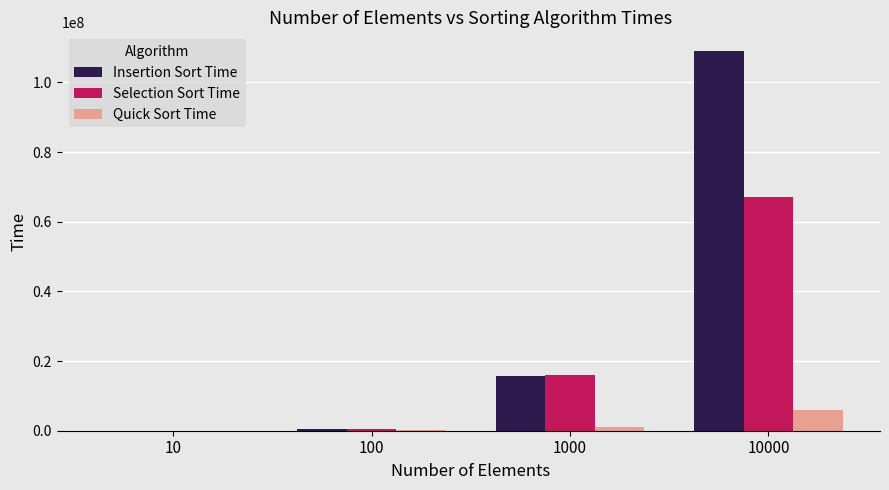

What is the highest value of the Selection Sort Time series?

66965482